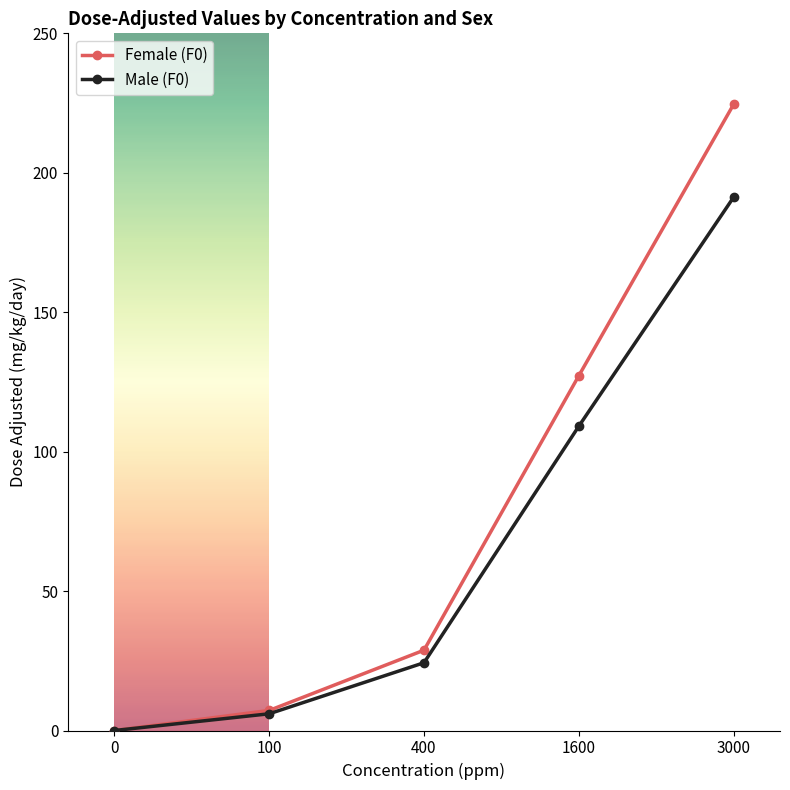

True or false: Male (F0) has more than 0 points higher than both neighbors.

False